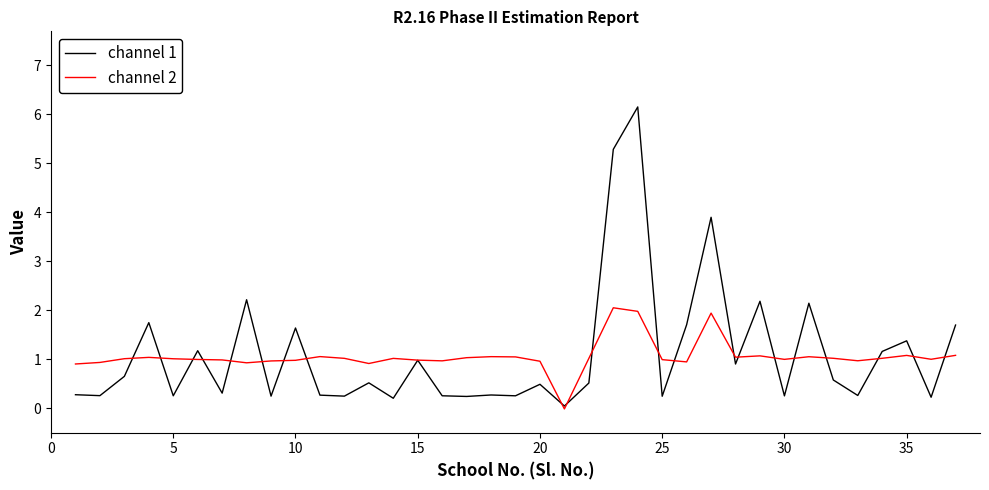

Rank the series by their maximum value, from highest to lowest.

channel 1, channel 2